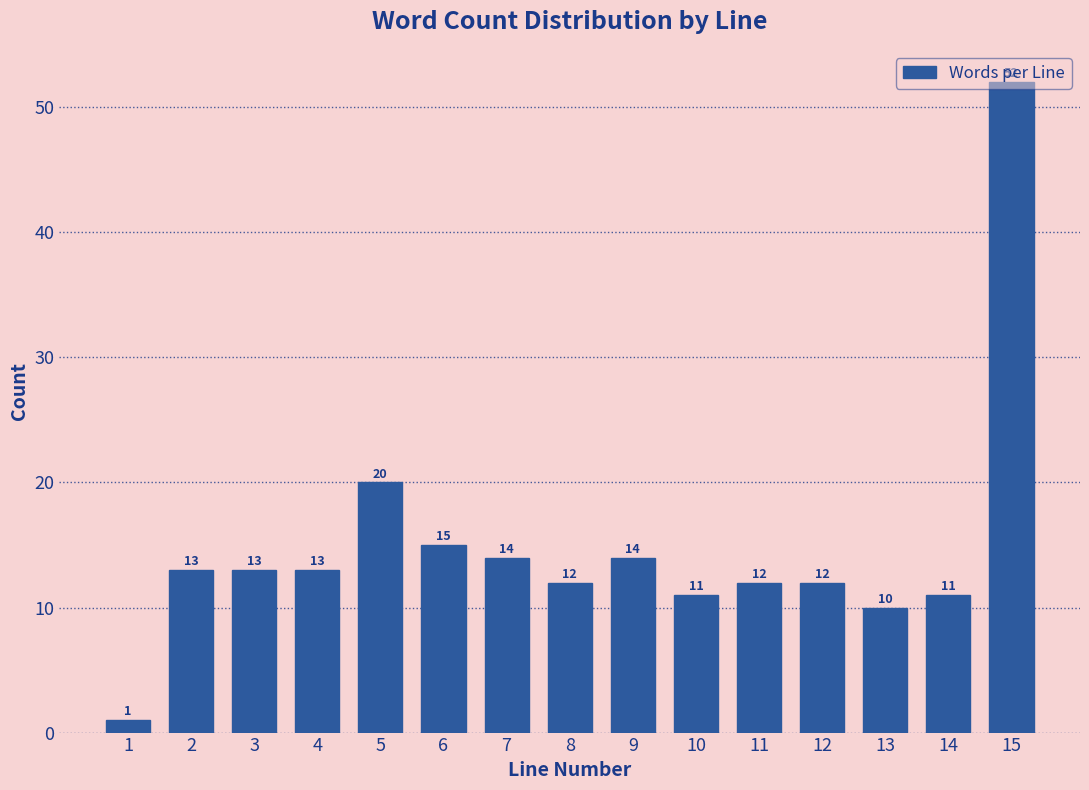

The value at 11 is 12. True or false?

True